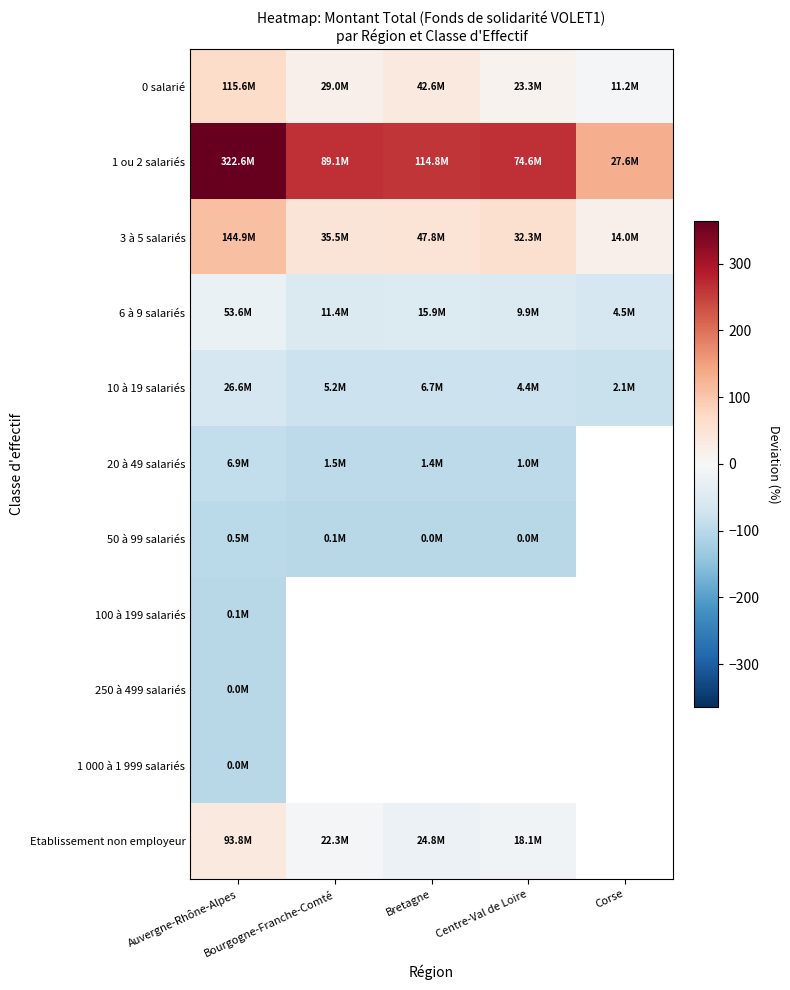

At which category is the sum across all series the highest?

Auvergne-Rhône-Alpes